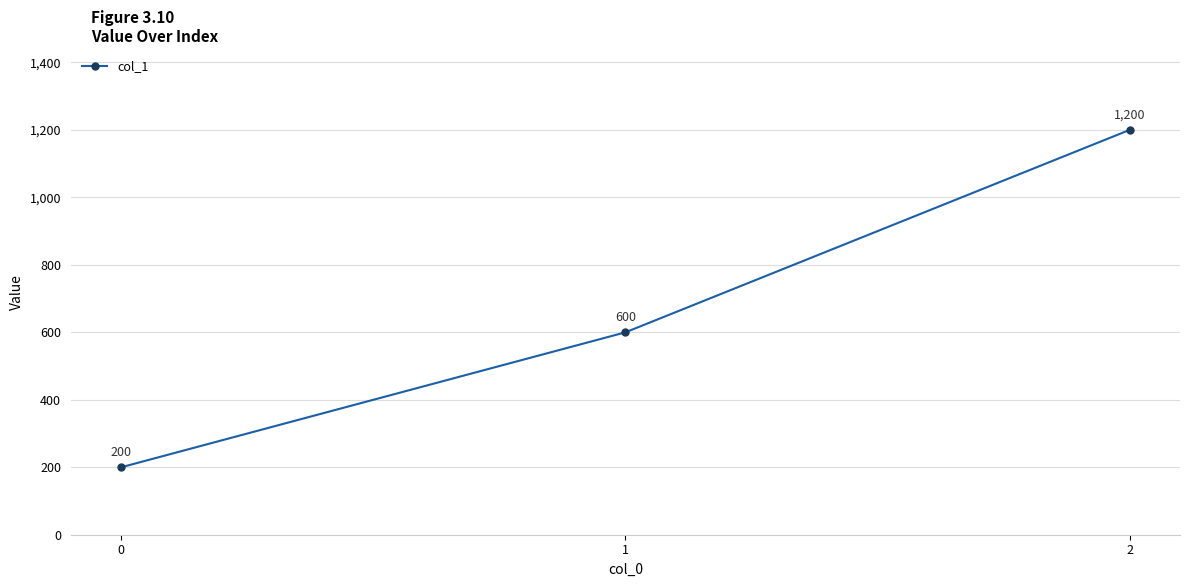

What is the greatest value displayed?

1200